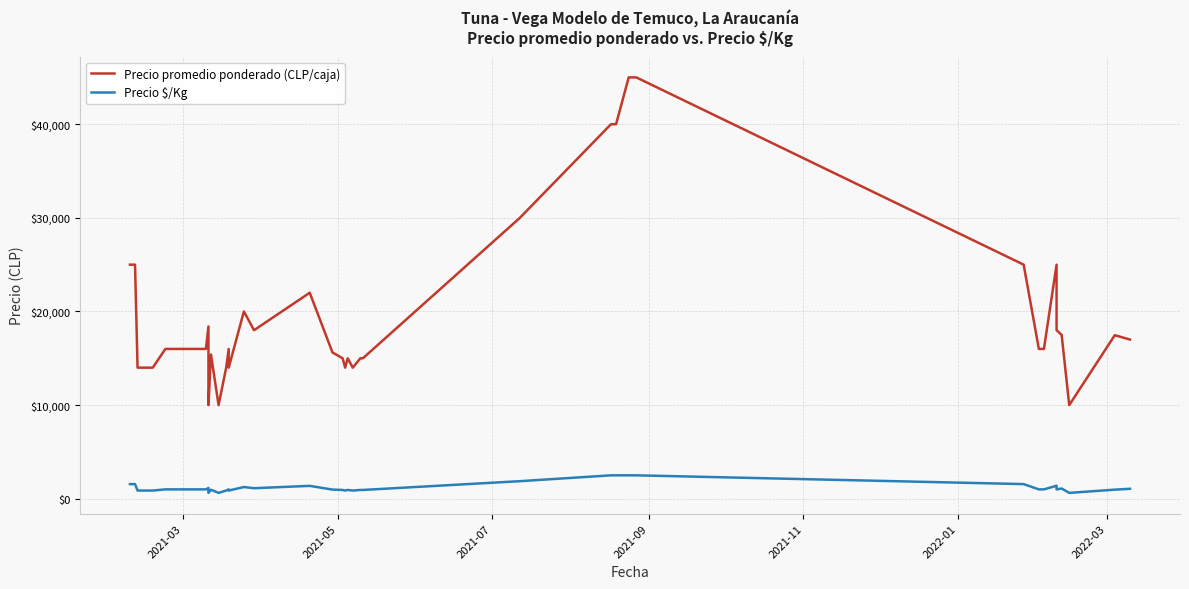

In Precio $/Kg, how many points are higher than both neighbors (excluding endpoints)?

8